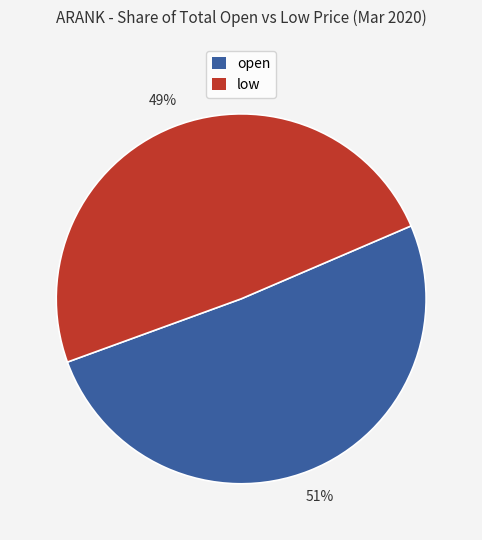

Which category has the smallest portion of the pie?

low